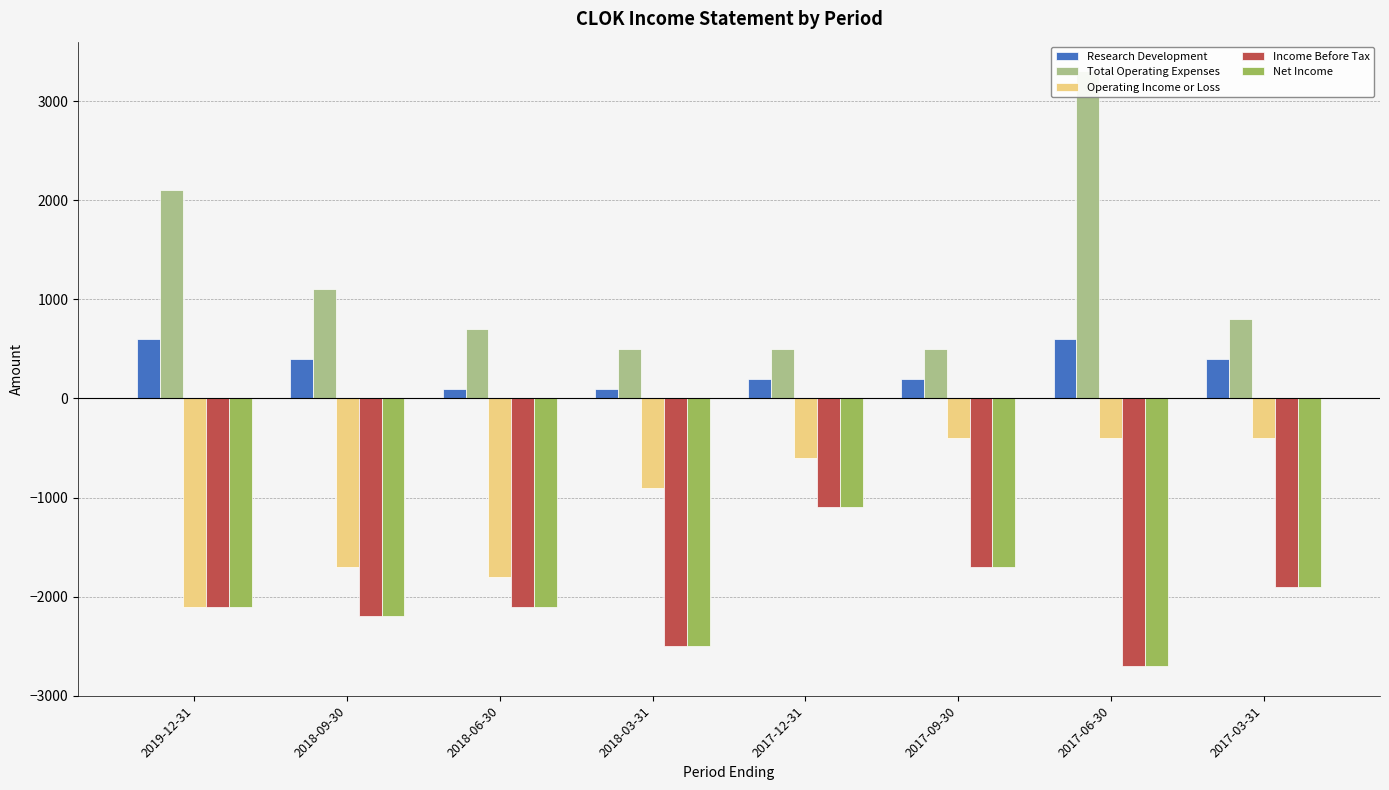

Where is Net Income nearest to the value -1900?

2017-03-31